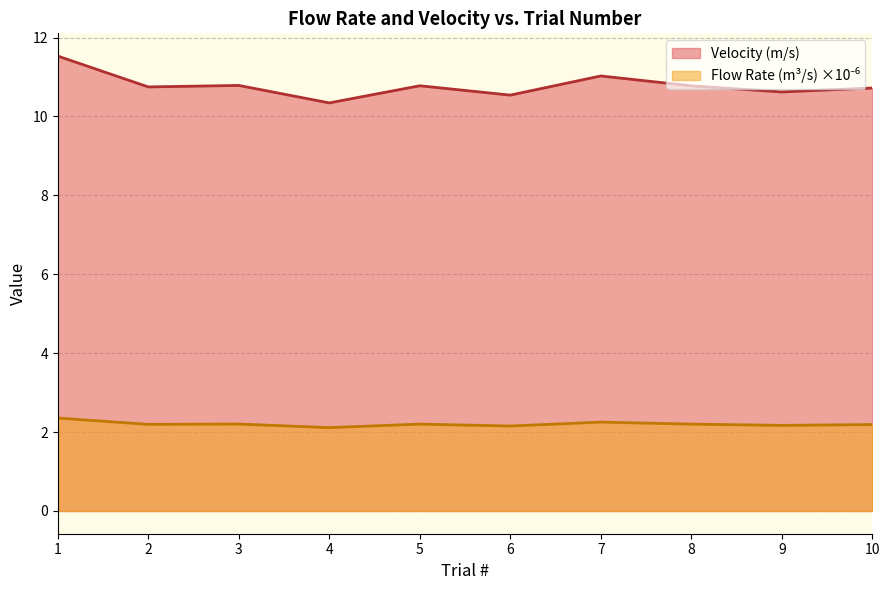

Does the chart have visible grid lines?

Yes